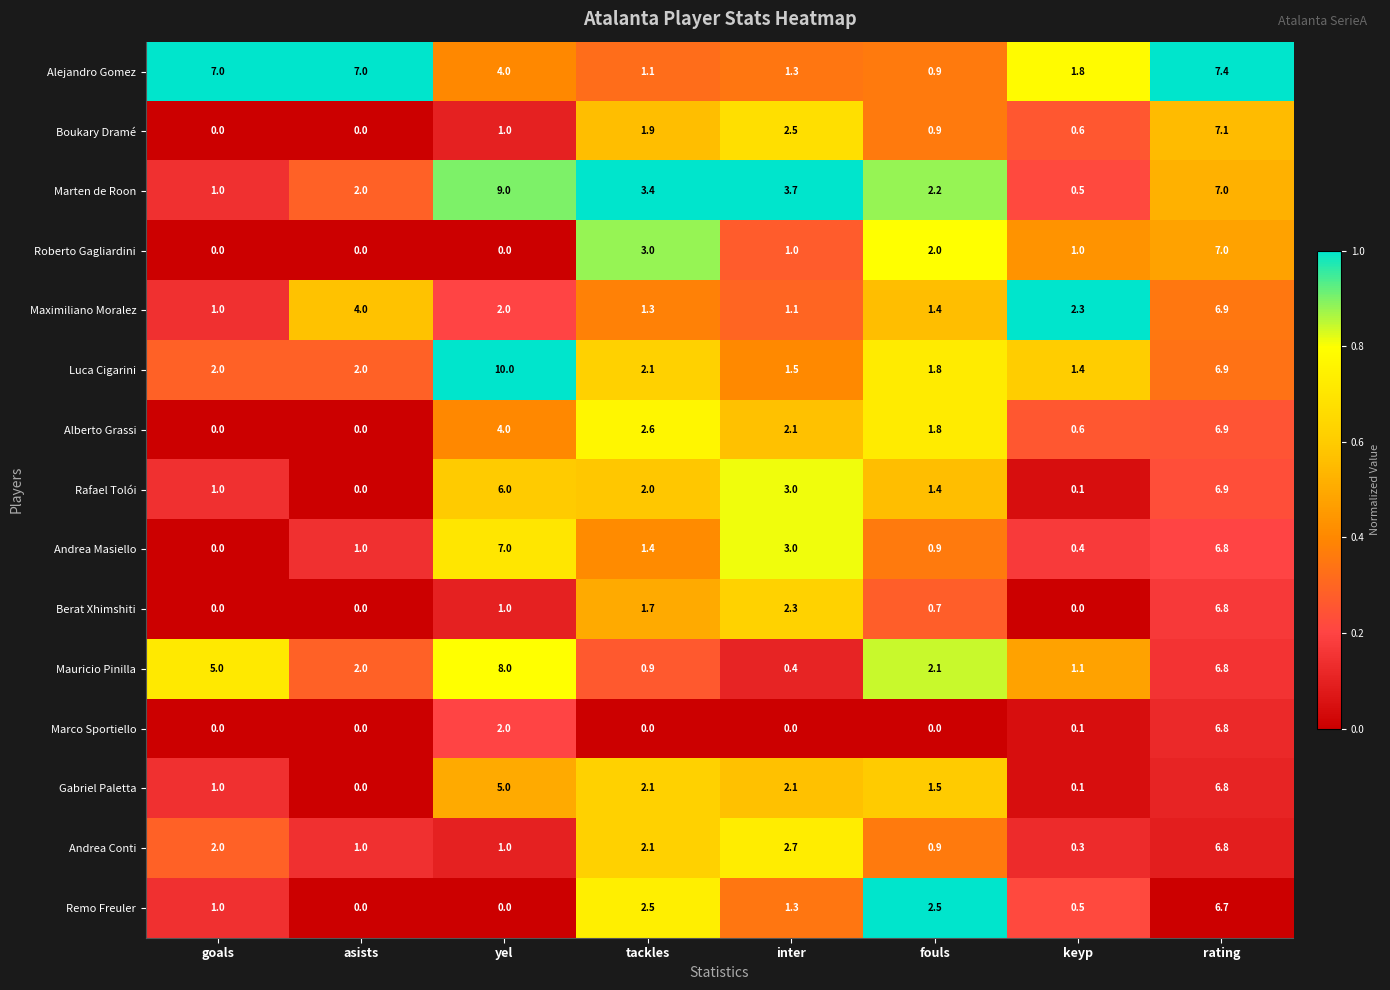

At which category is the sum across all series the highest?

rating